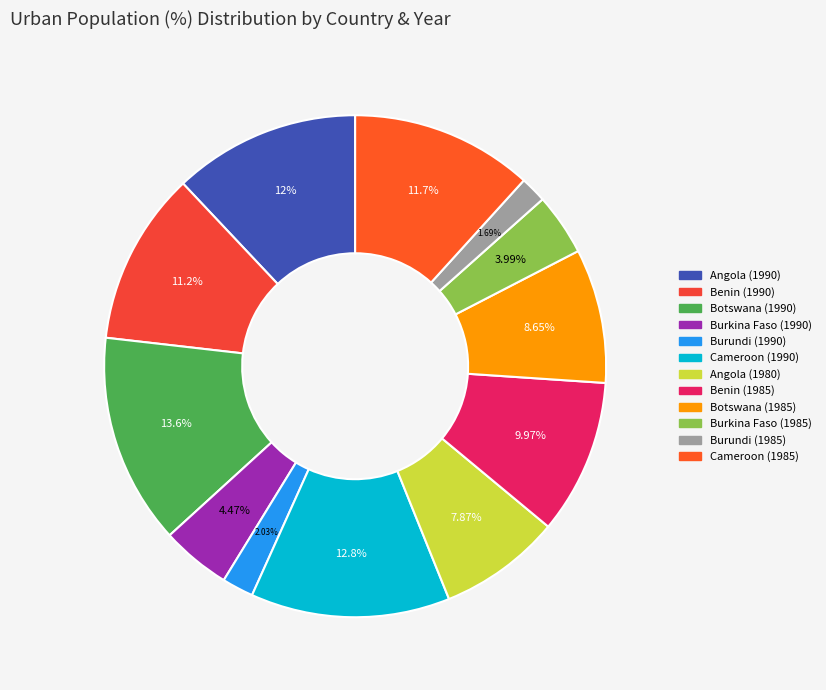

To the nearest percent, what is the average slice percentage?

8%